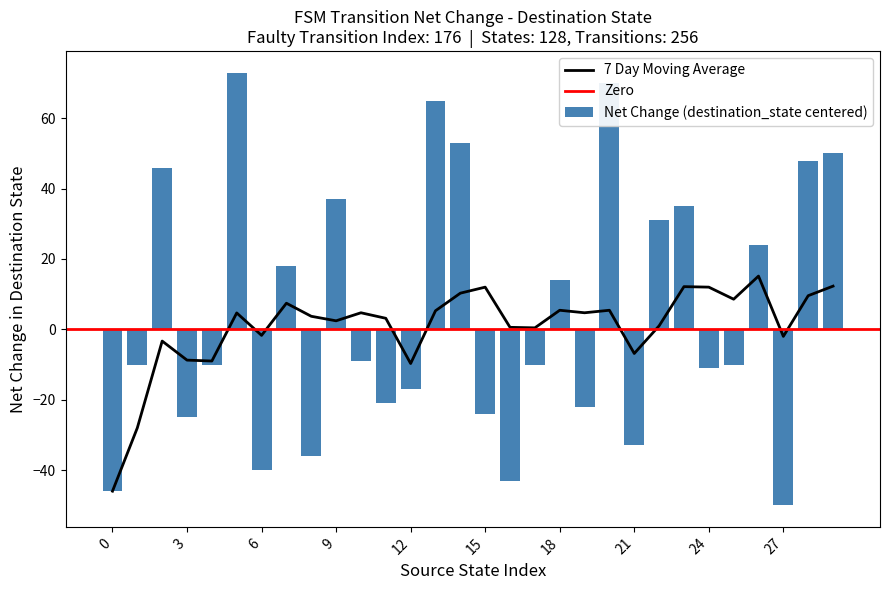

Count the number of categories in the chart.

30